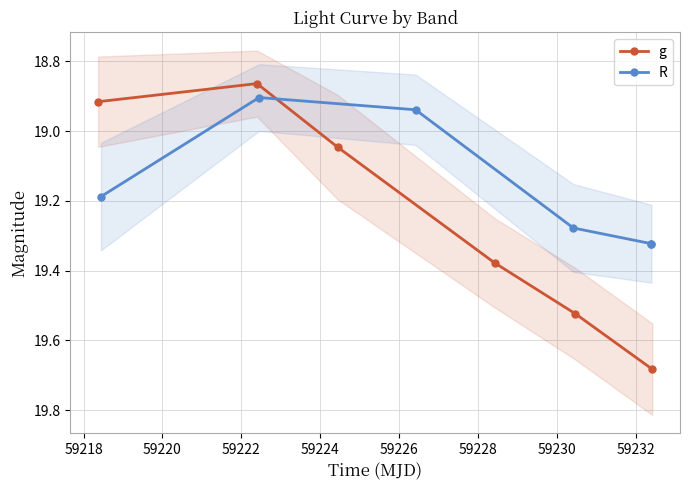

How many lines are shown in the chart?

2